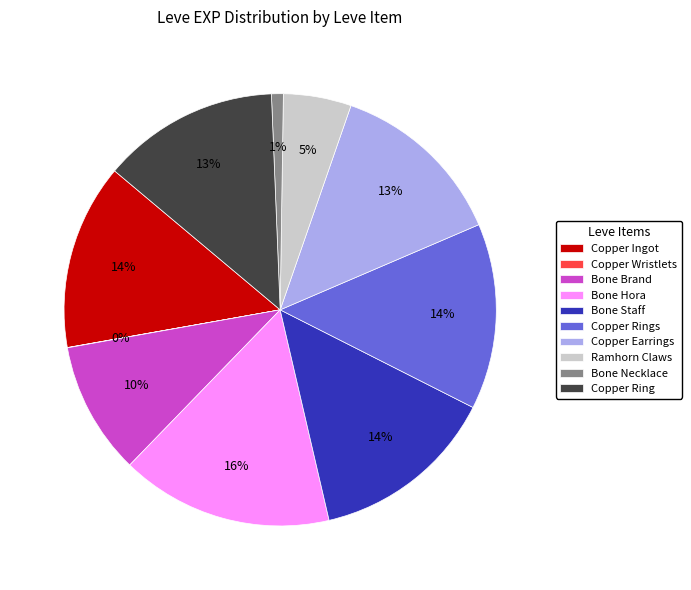

Does any single category account for the majority?

No